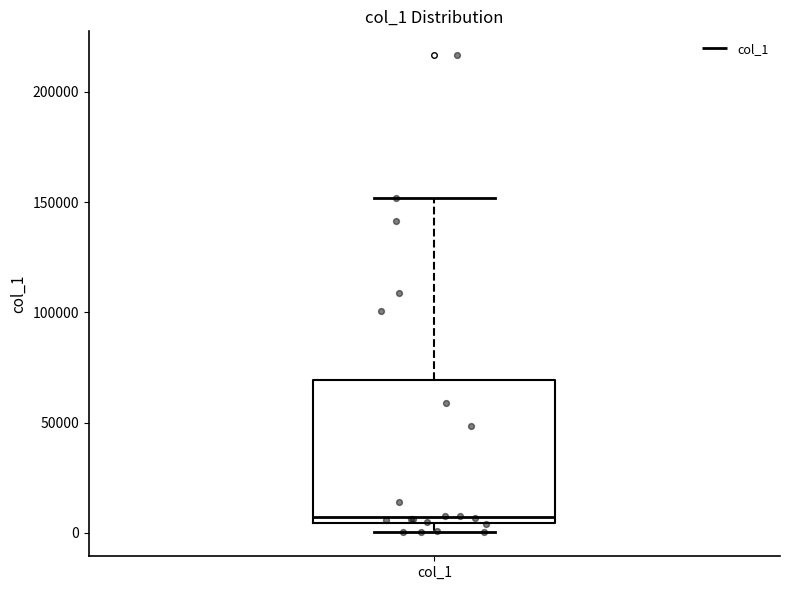

Transcribe this box plot: give where the median line is, the range the box spans, and where the two whiskers end, as read against the y-axis. The values are not printed on the chart, so give them approximately, as read against the axis.

median 5000 (just above the box's lower edge), box 5000 to 70000, whiskers 0 to 150000